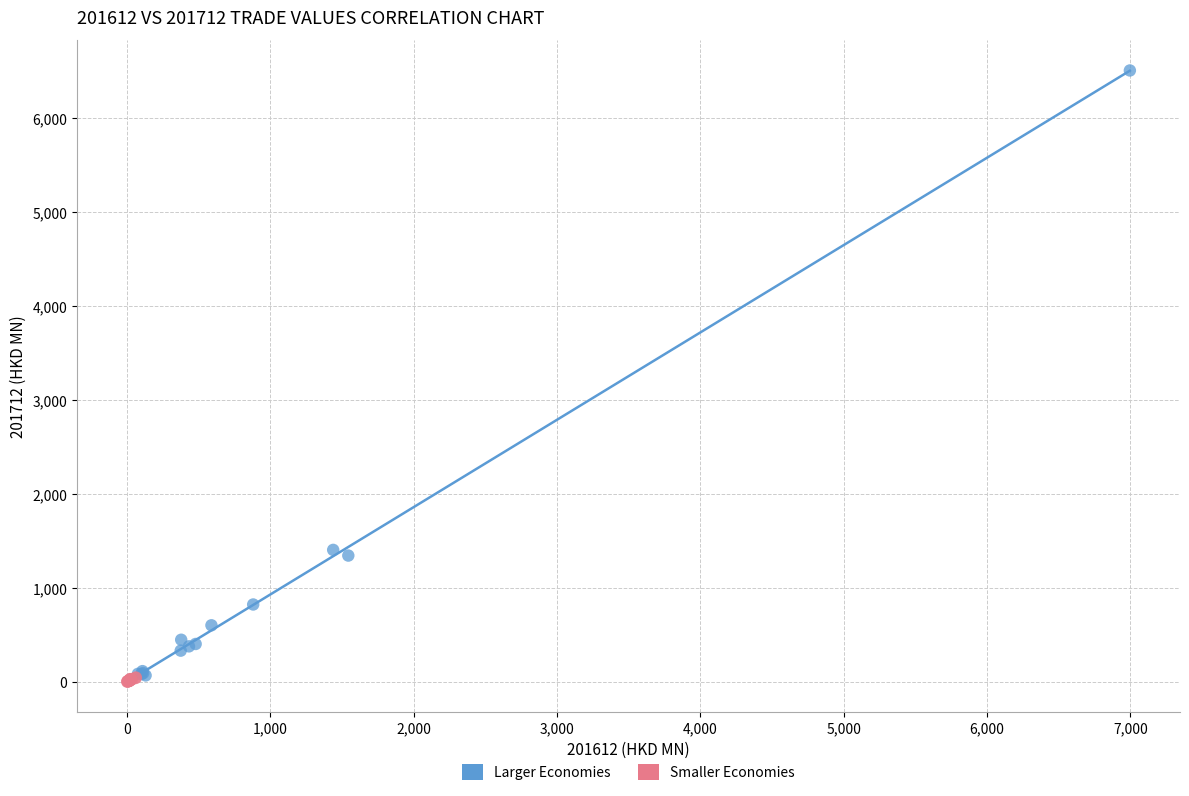

Which series reaches the maximum Y coordinate?

Larger Economies